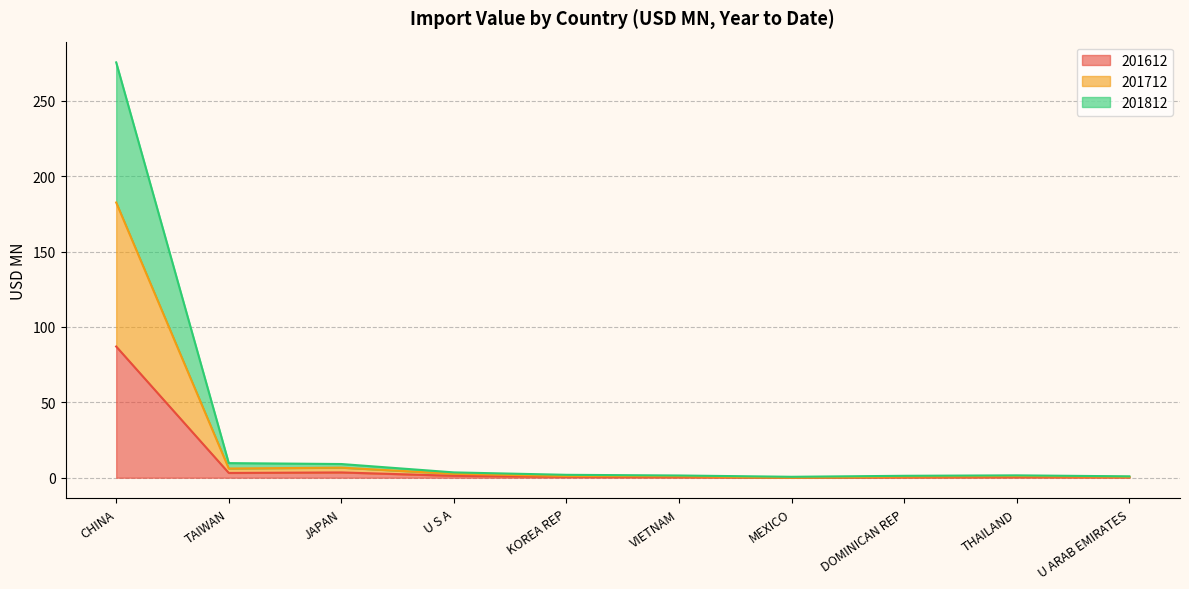

True or false: 201712 has more than 2 points higher than both neighbors.

False